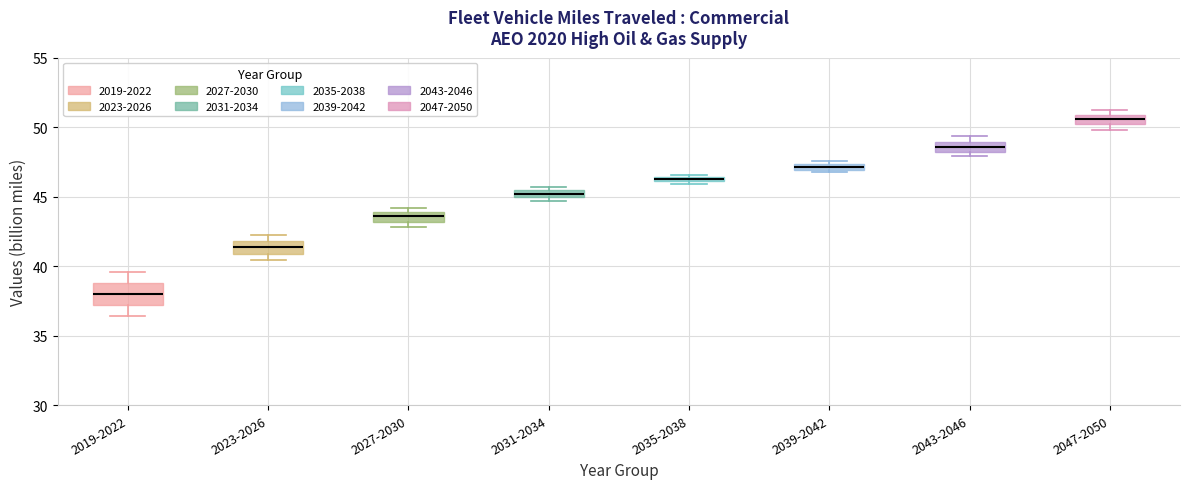

Which box is the tallest, from its lower edge to its upper edge?

2019-2022